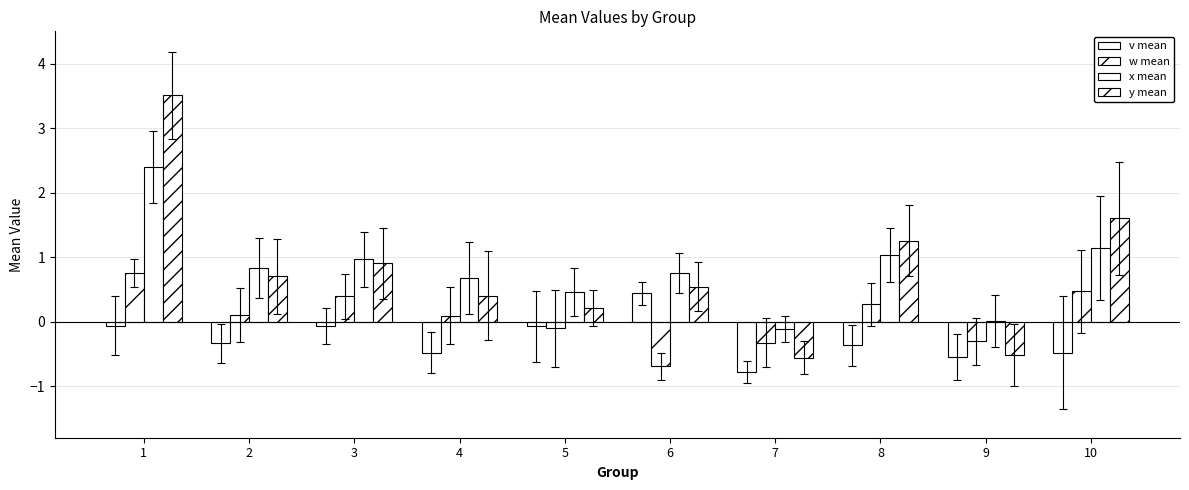

Count the number of data series in this chart.

4